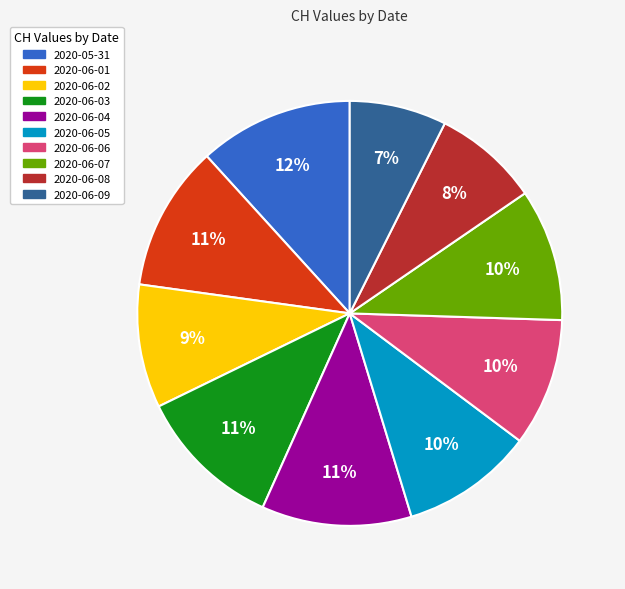

To the nearest percent, what portion does 2020-06-01 represent?

11%